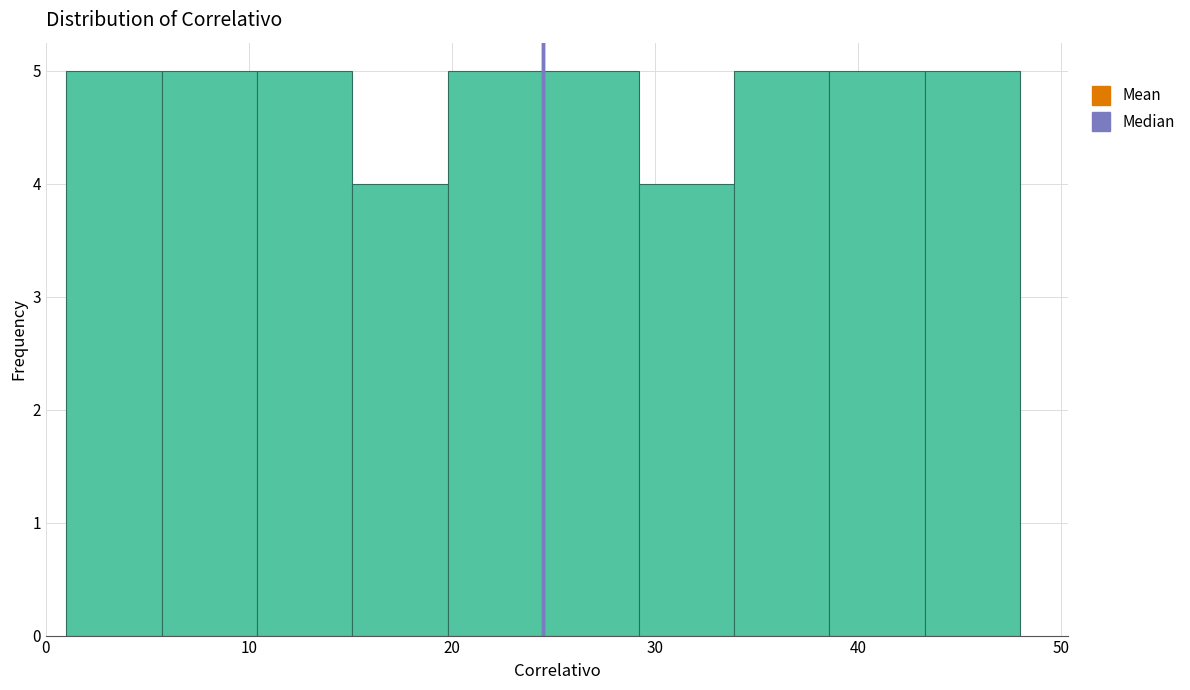

Reading left to right, list every bar in this chart as the range it spans on the x-axis followed by its height. Neither the bar edges nor the heights are printed on the chart, so give them approximately, as read against the axes.

1.0 to 5.7: 5
5.7 to 10.4: 5
10.4 to 15.1: 5
15.1 to 19.8: 4
19.8 to 24.5: 5
24.5 to 29.2: 5
29.2 to 33.9: 4
33.9 to 38.6: 5
38.6 to 43.3: 5
43.3 to 48.0: 5